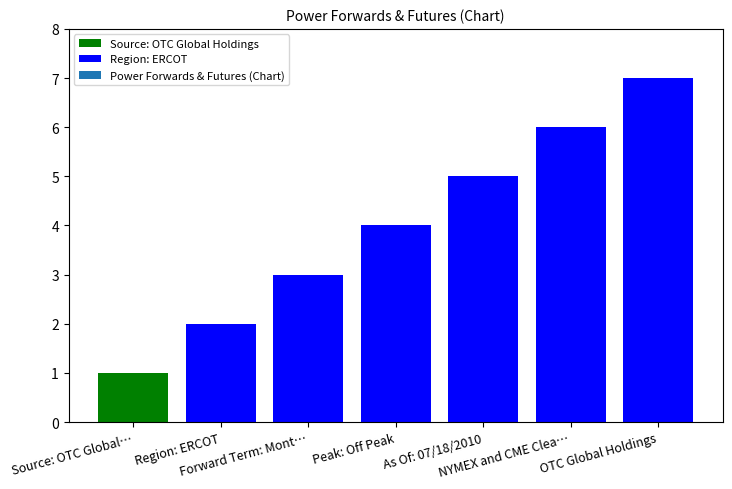

How many values are below 4?

3